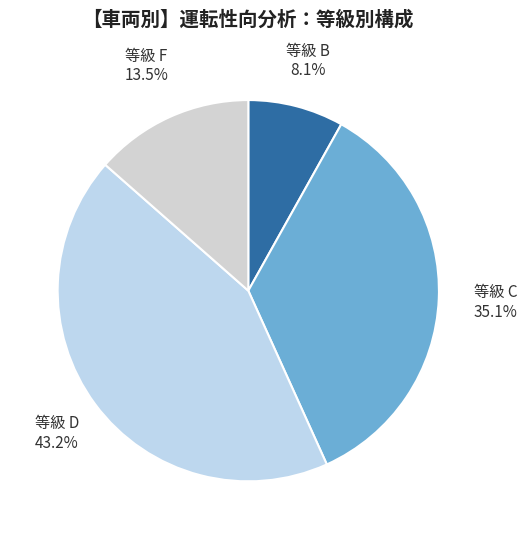

To the nearest percent, what is the difference between the largest and smallest slice percentages?

35%